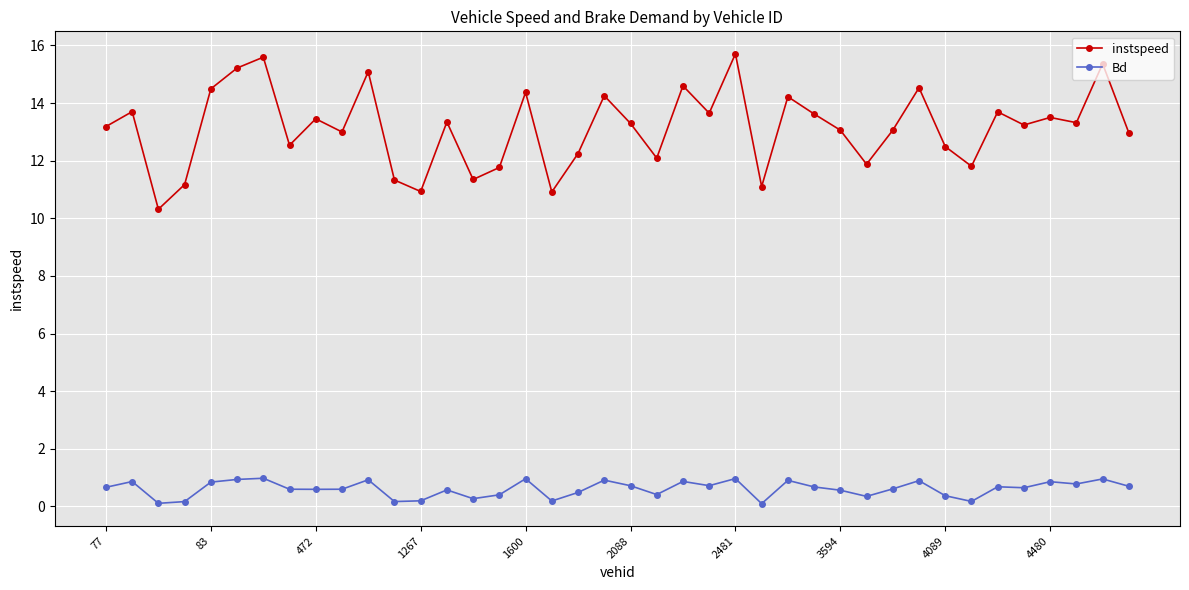

What is the value of the instspeed point at the 22nd from the left?

12.1